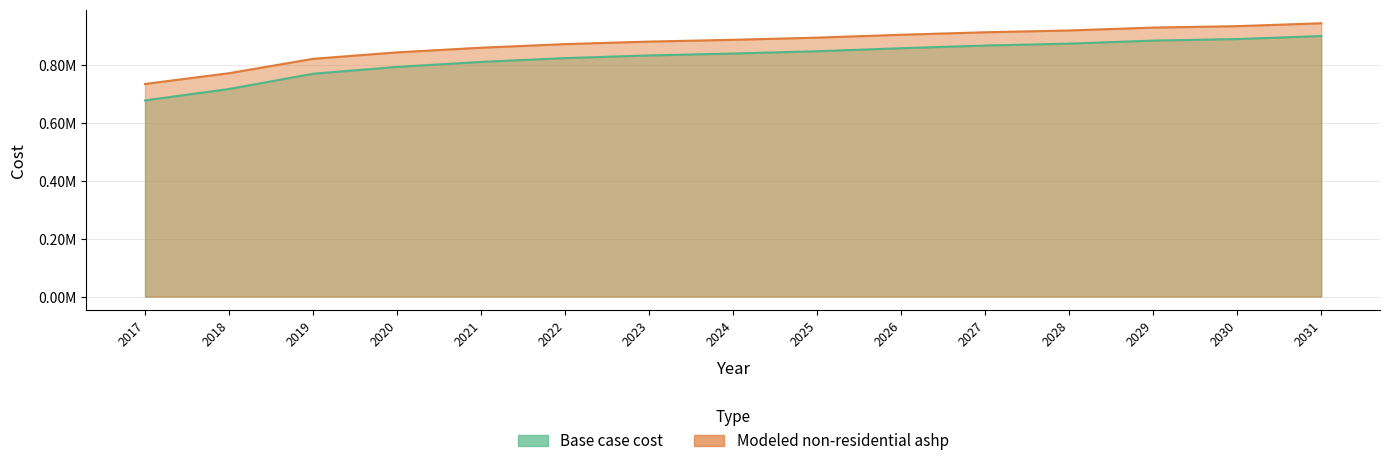

List the series in order of their peak value, lowest first.

Base case cost, Modeled non-residential ashp